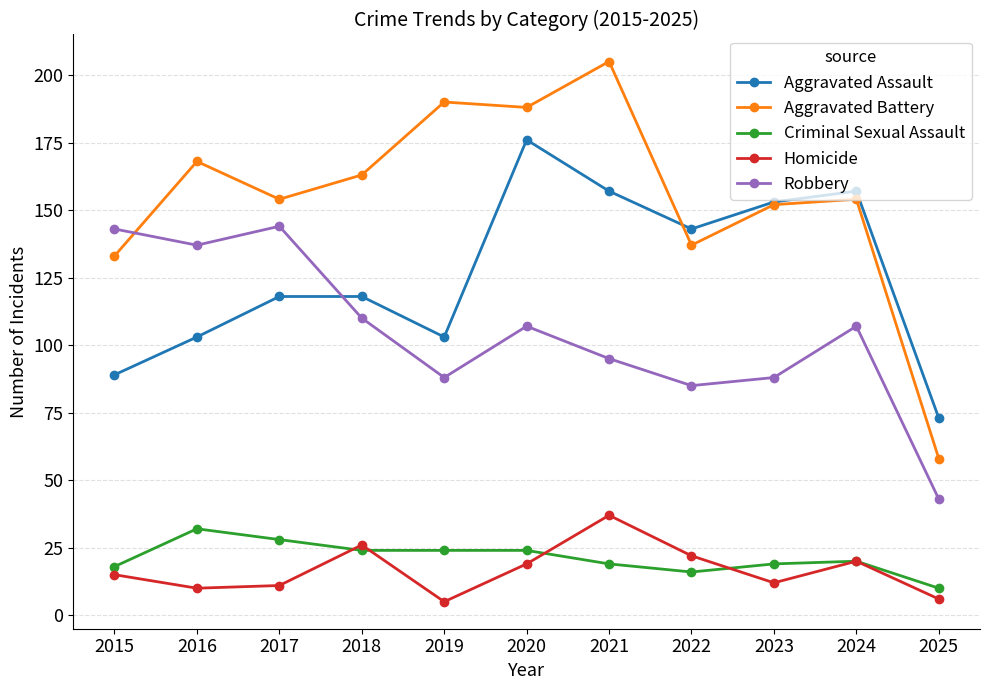

True or false: Homicide and Aggravated Battery cross at least once.

False